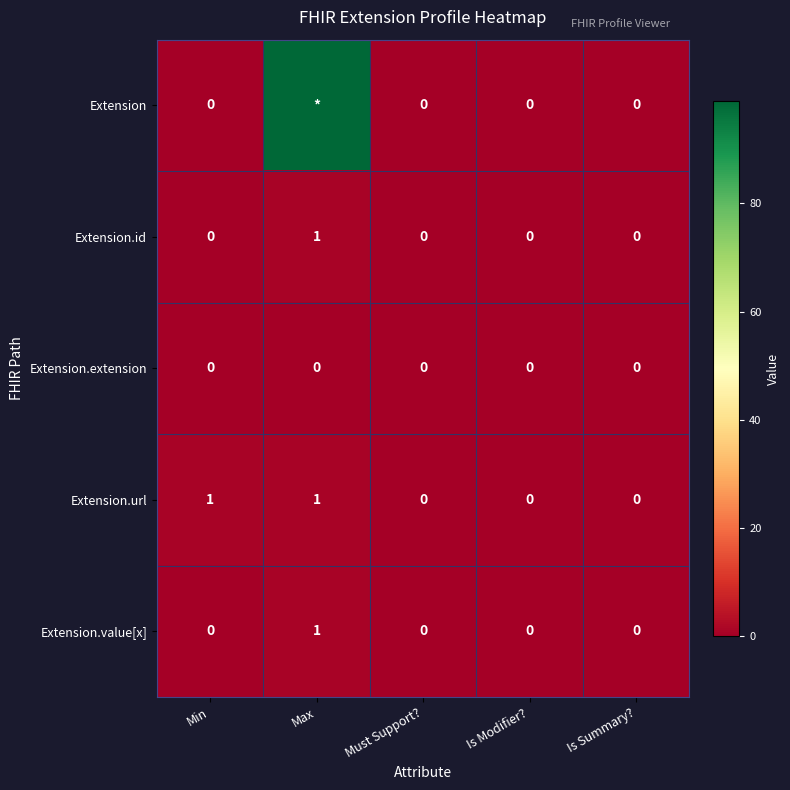

How many values in Extension.value[x] are above zero?

1